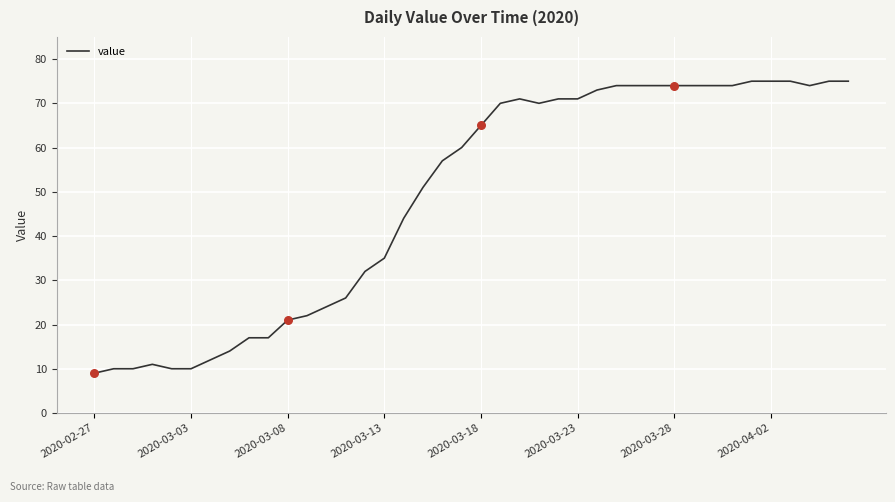

What is the greatest value displayed?

75